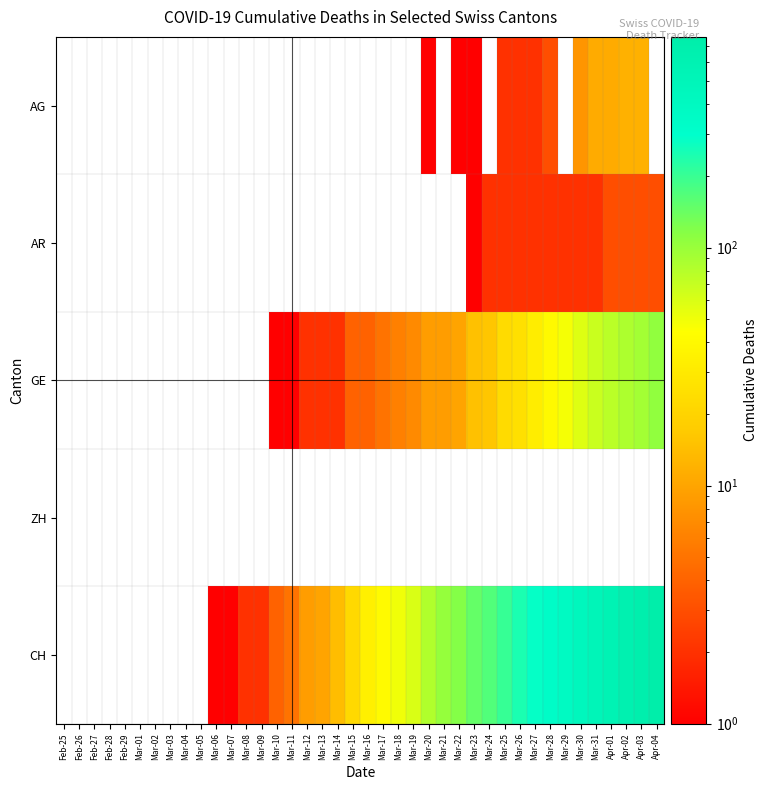

Reading left to right, list all the values displayed in this chart.

AG: Feb-25=0	Feb-26=0	Feb-27=0	Feb-28=0	Feb-29=0	Mar-01=0	Mar-02=0	Mar-03=0	Mar-04=0	Mar-05=0	Mar-06=0	Mar-07=0	Mar-08=0	Mar-09=0	Mar-10=0	Mar-11=0	Mar-12=0	Mar-13=0	Mar-14=0	Mar-15=0	Mar-16=0	Mar-17=0	Mar-18=0	Mar-19=0	Mar-20=1	Mar-21=0	Mar-22=1	Mar-23=1	Mar-24=0	Mar-25=2	Mar-26=2	Mar-27=2	Mar-28=3	Mar-29=0	Mar-30=8	Mar-31=11	Apr-01=11	Apr-02=12	Apr-03=12	Apr-04=0
AR: Feb-25=0	Feb-26=0	Feb-27=0	Feb-28=0	Feb-29=0	Mar-01=0	Mar-02=0	Mar-03=0	Mar-04=0	Mar-05=0	Mar-06=0	Mar-07=0	Mar-08=0	Mar-09=0	Mar-10=0	Mar-11=0	Mar-12=0	Mar-13=0	Mar-14=0	Mar-15=0	Mar-16=0	Mar-17=0	Mar-18=0	Mar-19=0	Mar-20=0	Mar-21=0	Mar-22=0	Mar-23=1	Mar-24=2	Mar-25=2	Mar-26=2	Mar-27=2	Mar-28=2	Mar-29=2	Mar-30=2	Mar-31=2	Apr-01=3	Apr-02=3	Apr-03=3	Apr-04=3
GE: Feb-25=0	Feb-26=0	Feb-27=0	Feb-28=0	Feb-29=0	Mar-01=0	Mar-02=0	Mar-03=0	Mar-04=0	Mar-05=0	Mar-06=0	Mar-07=0	Mar-08=0	Mar-09=0	Mar-10=1	Mar-11=1	Mar-12=2	Mar-13=2	Mar-14=2	Mar-15=4	Mar-16=4	Mar-17=5	Mar-18=6	Mar-19=7	Mar-20=9	Mar-21=9	Mar-22=10	Mar-23=15	Mar-24=16	Mar-25=23	Mar-26=25	Mar-27=32	Mar-28=40	Mar-29=48	Mar-30=58	Mar-31=68	Apr-01=77	Apr-02=85	Apr-03=92	Apr-04=106
ZH: Feb-25=0	Feb-26=0	Feb-27=0	Feb-28=0	Feb-29=0	Mar-01=0	Mar-02=0	Mar-03=0	Mar-04=0	Mar-05=0	Mar-06=0	Mar-07=0	Mar-08=0	Mar-09=0	Mar-10=0	Mar-11=0	Mar-12=0	Mar-13=0	Mar-14=0	Mar-15=0	Mar-16=0	Mar-17=0	Mar-18=0	Mar-19=0	Mar-20=0	Mar-21=0	Mar-22=0	Mar-23=0	Mar-24=0	Mar-25=0	Mar-26=0	Mar-27=0	Mar-28=0	Mar-29=0	Mar-30=0	Mar-31=0	Apr-01=0	Apr-02=0	Apr-03=0	Apr-04=0
CH: Feb-25=0	Feb-26=0	Feb-27=0	Feb-28=0	Feb-29=0	Mar-01=0	Mar-02=0	Mar-03=0	Mar-04=0	Mar-05=0	Mar-06=1	Mar-07=1	Mar-08=2	Mar-09=2	Mar-10=4	Mar-11=5	Mar-12=9	Mar-13=10	Mar-14=14	Mar-15=22	Mar-16=34	Mar-17=41	Mar-18=50	Mar-19=60	Mar-20=83	Mar-21=103	Mar-22=118	Mar-23=147	Mar-24=168	Mar-25=203	Mar-26=248	Mar-27=285	Mar-28=336	Mar-29=384	Mar-30=446	Mar-31=513	Apr-01=575	Apr-02=639	Apr-03=700	Apr-04=767